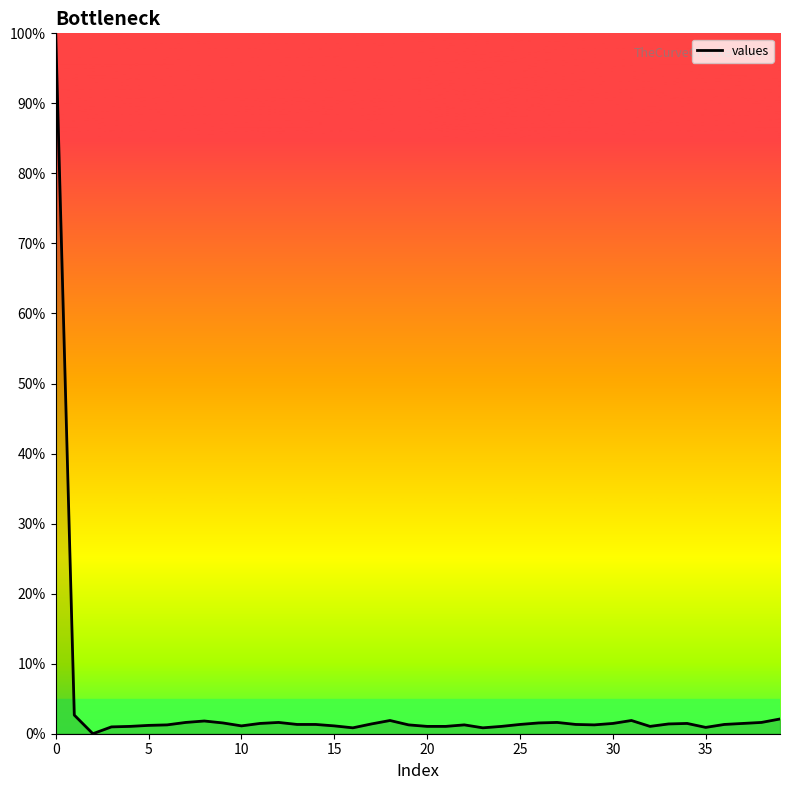

What is the greatest value displayed?

100.0